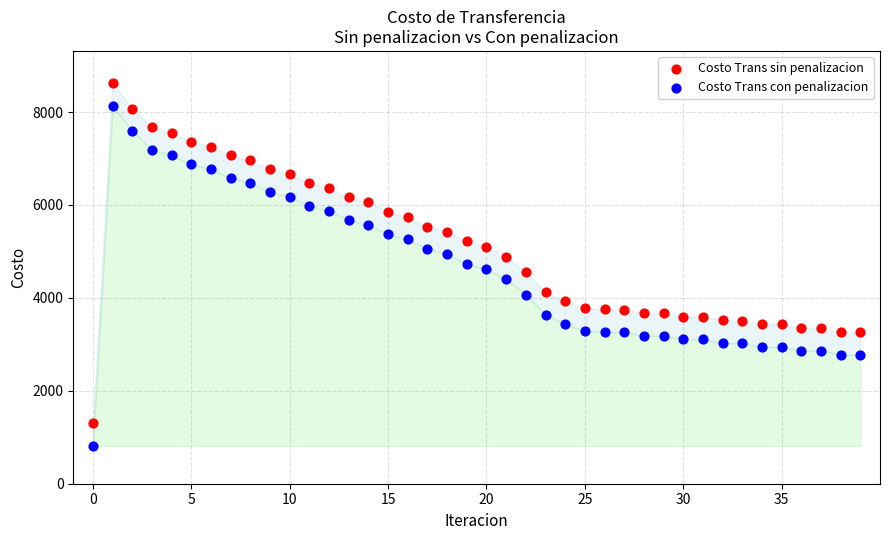

Across all data points, what is the range of Y values (max minus min)?

7811.3